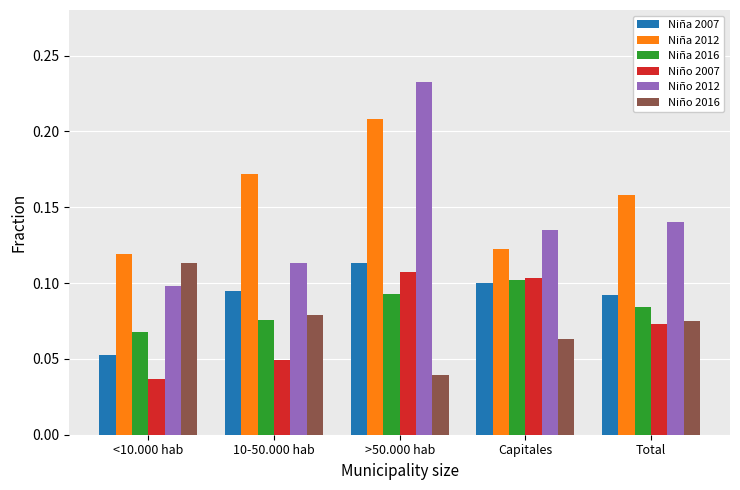

What is the total value across all series at Capitales?

0.6